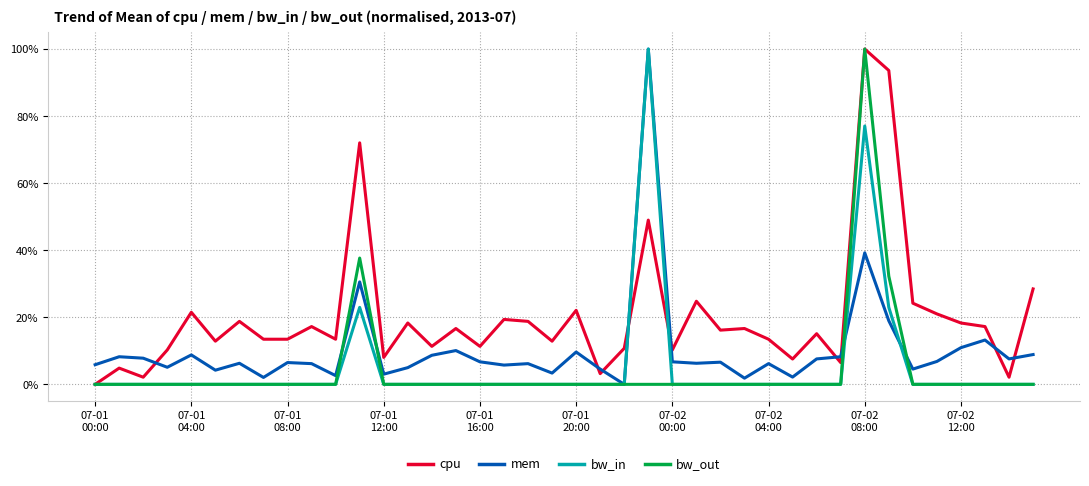

Is this an area chart (filled region under the line)?

No